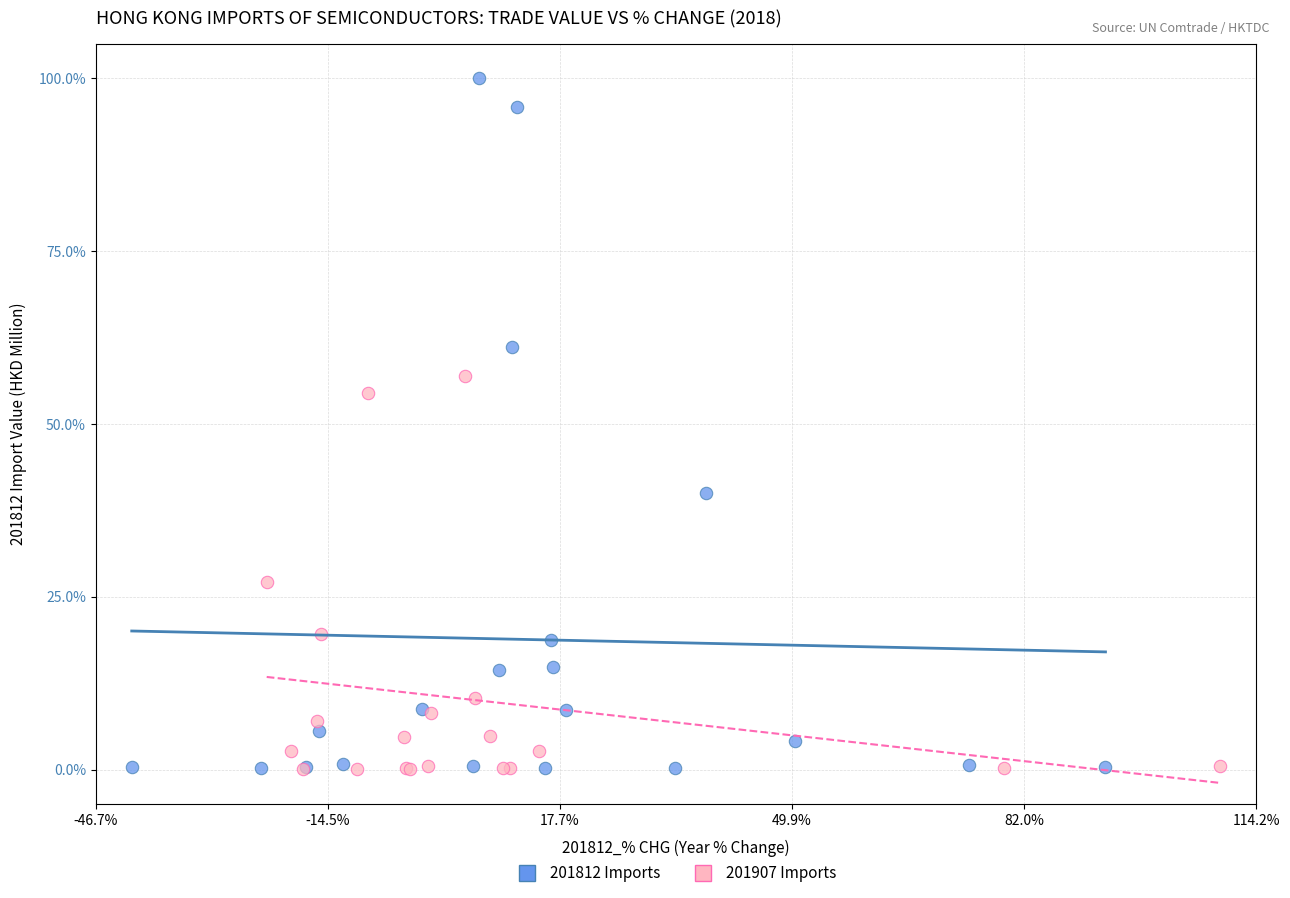

Which series contains the highest Y value?

201812 Imports